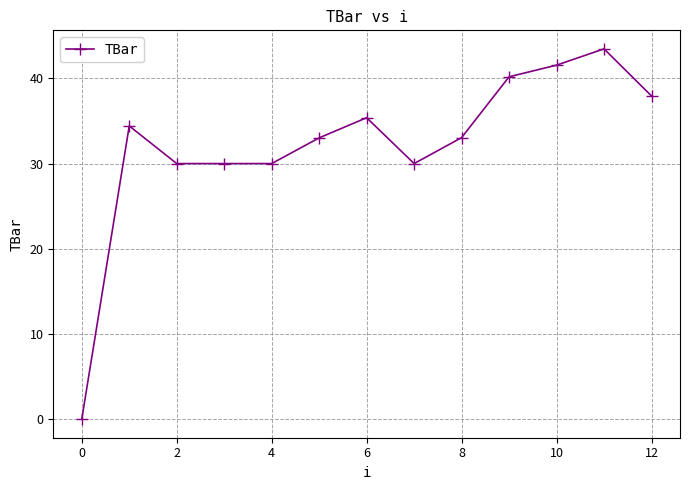

Does the chart have visible grid lines?

Yes